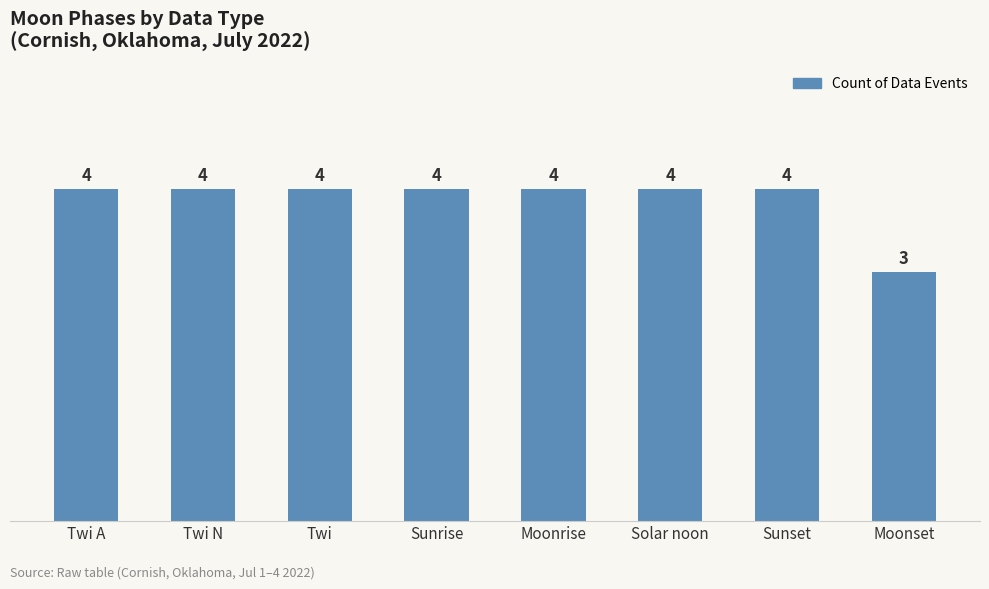

The chart shows a value of 4 at Twi. True or false?

True